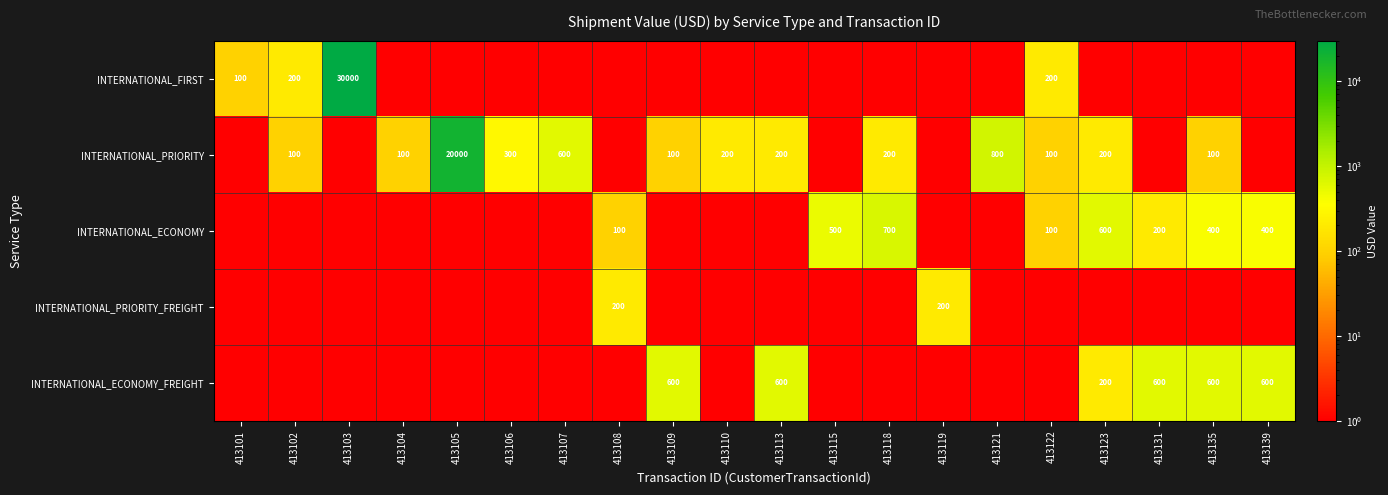

Which label corresponds to the smallest value in the chart?

413104